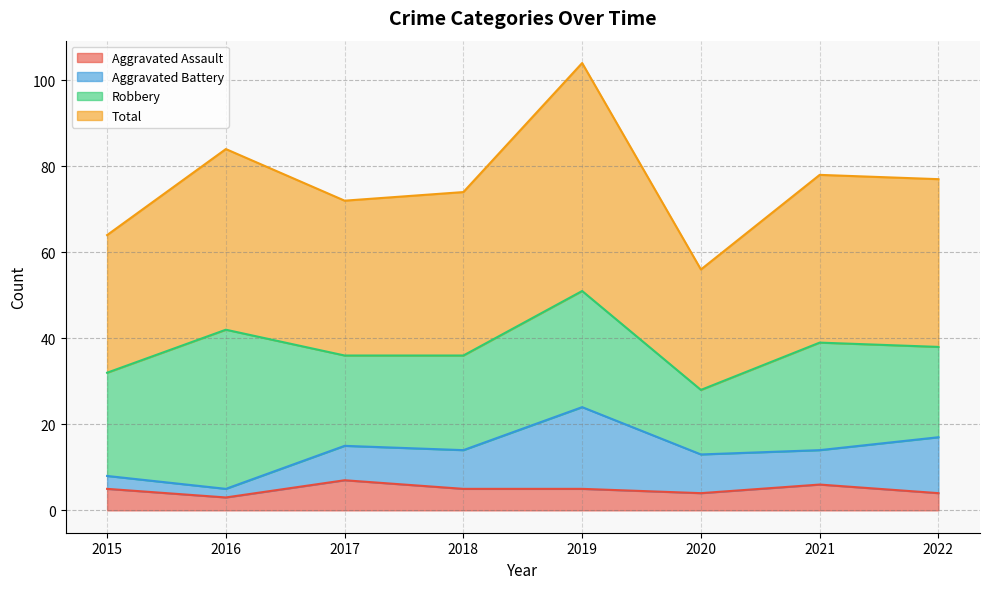

What is the approximate value of Aggravated Assault at 2019?

5